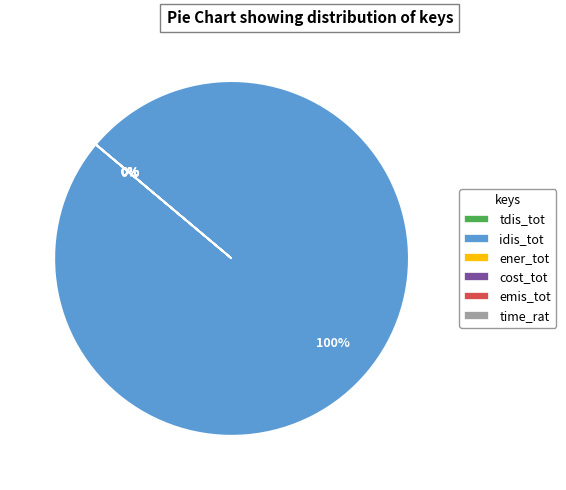

To the nearest percent, what is the average slice percentage?

17%